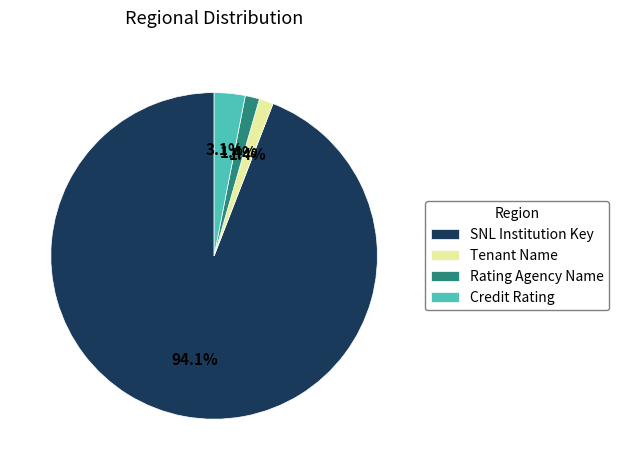

What is the total percentage of Rating Agency Name and Credit Rating?

4.5%